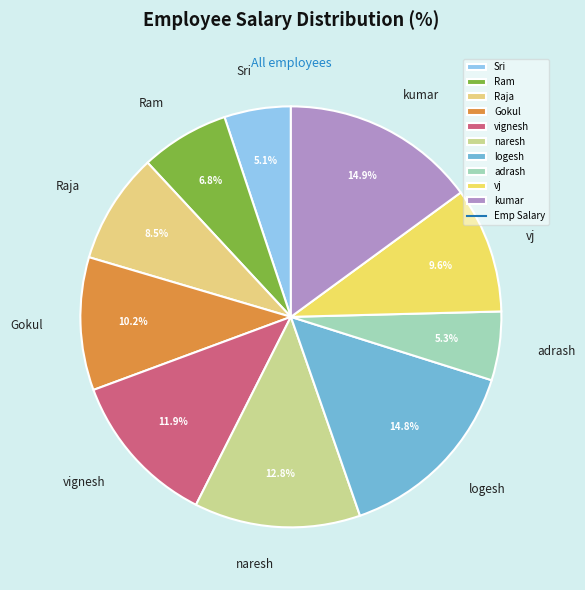

What is the total percentage of Sri and Raja?

13.6%